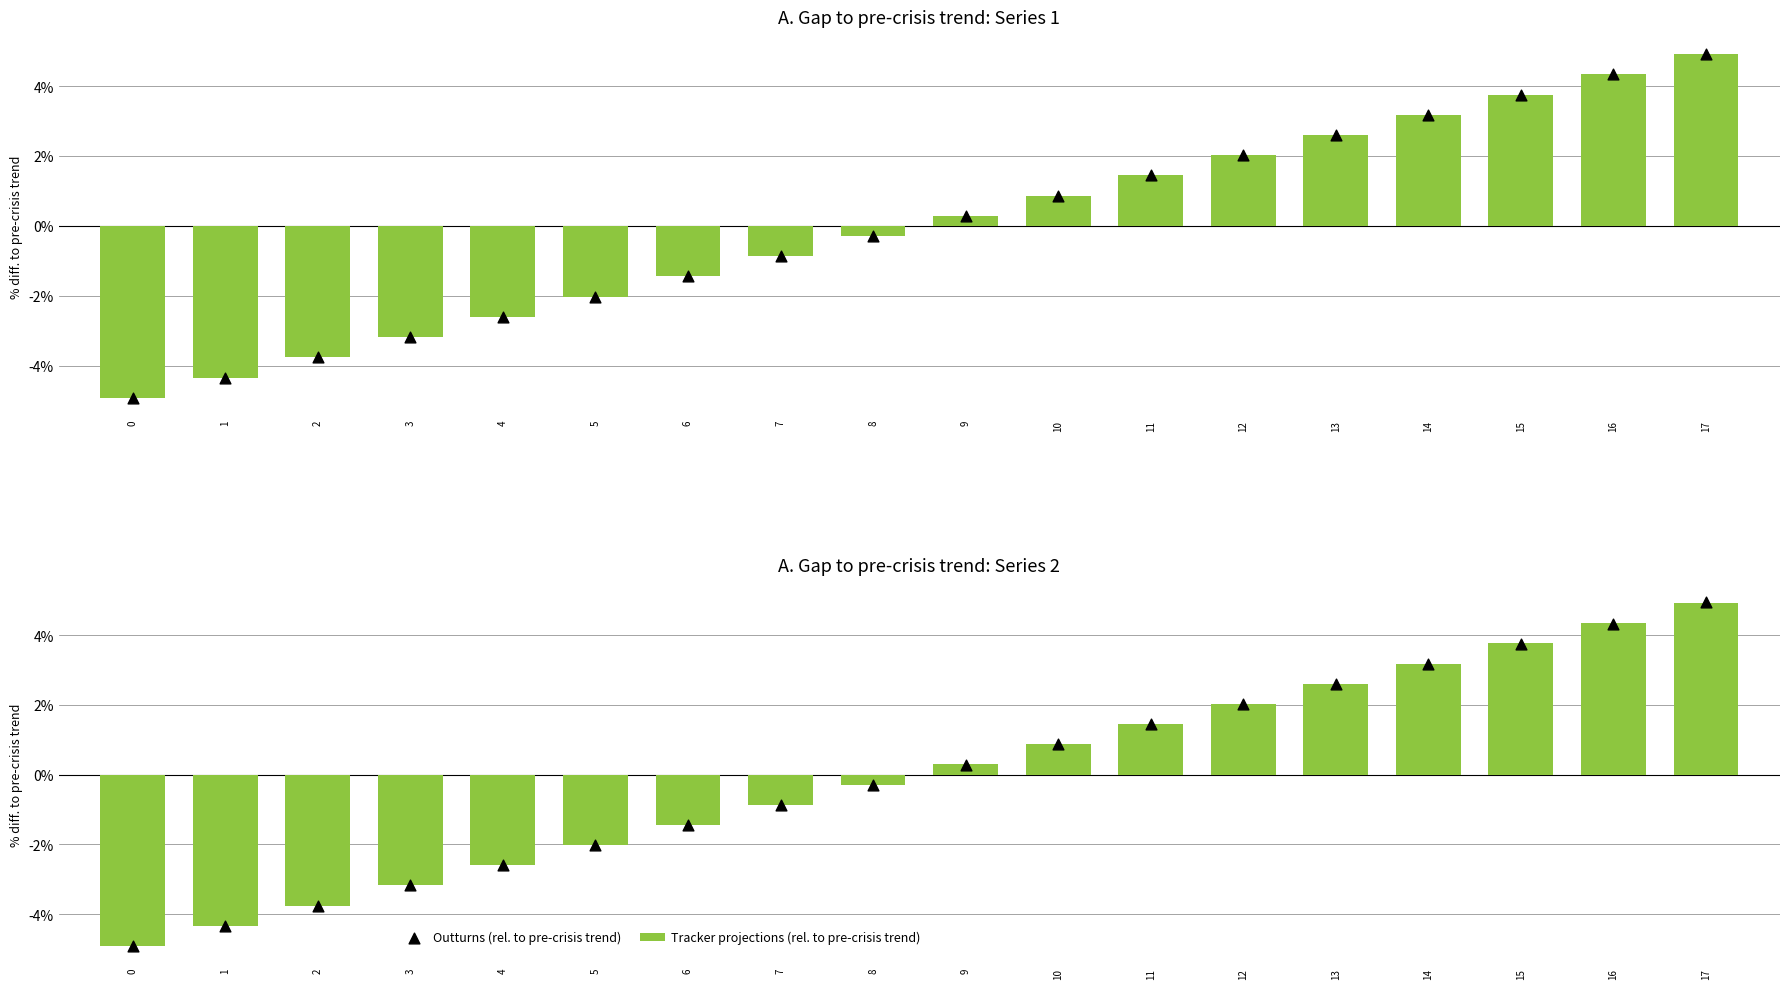

What is the total value across all series at 5?

-4.0